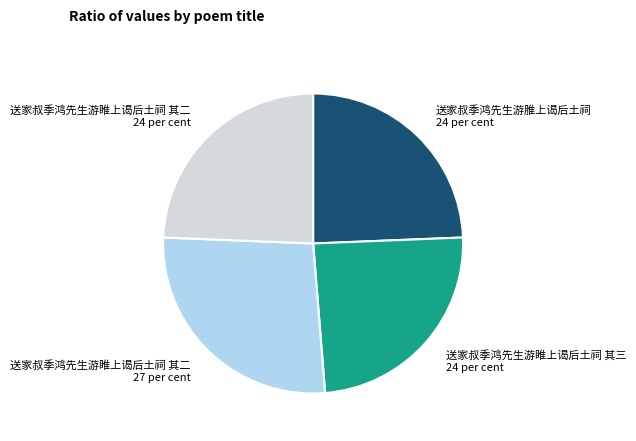

Does 送家叔季鸿先生游脽上谒后土祠 24 per cent account for over 50% of the chart?

No